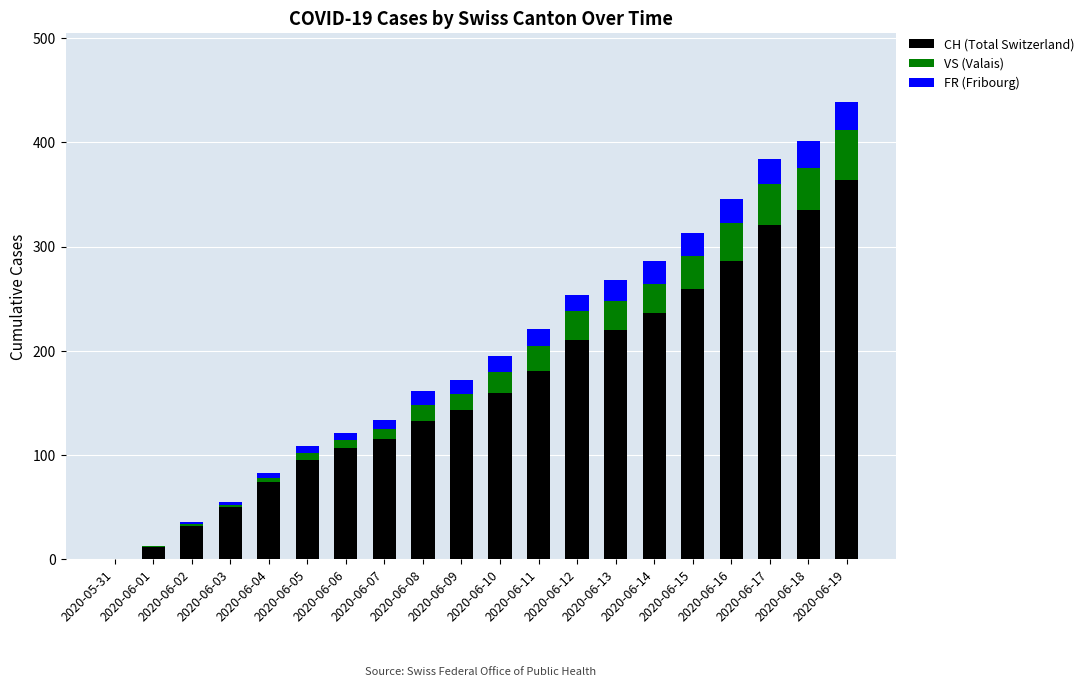

The value of CH (Total Switzerland) at 2020-06-04 is 74. True or false?

True